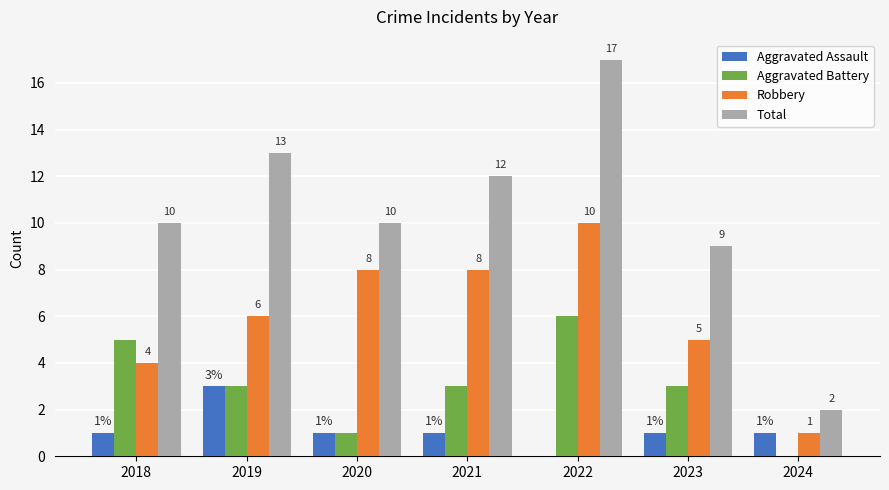

At which label does Total reach its peak?

2022